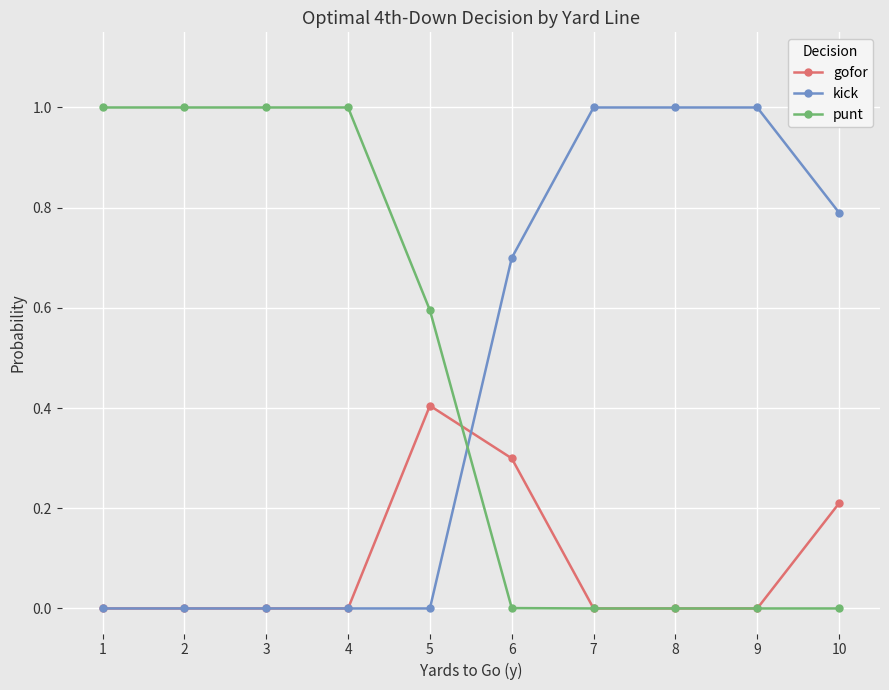

How many series are shown in this chart?

3